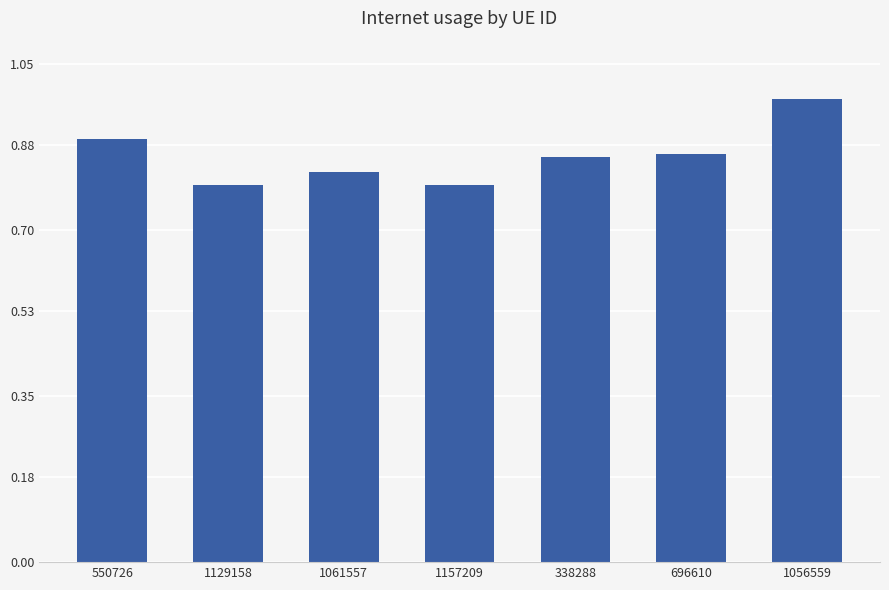

What position from the left is 1056559?

7